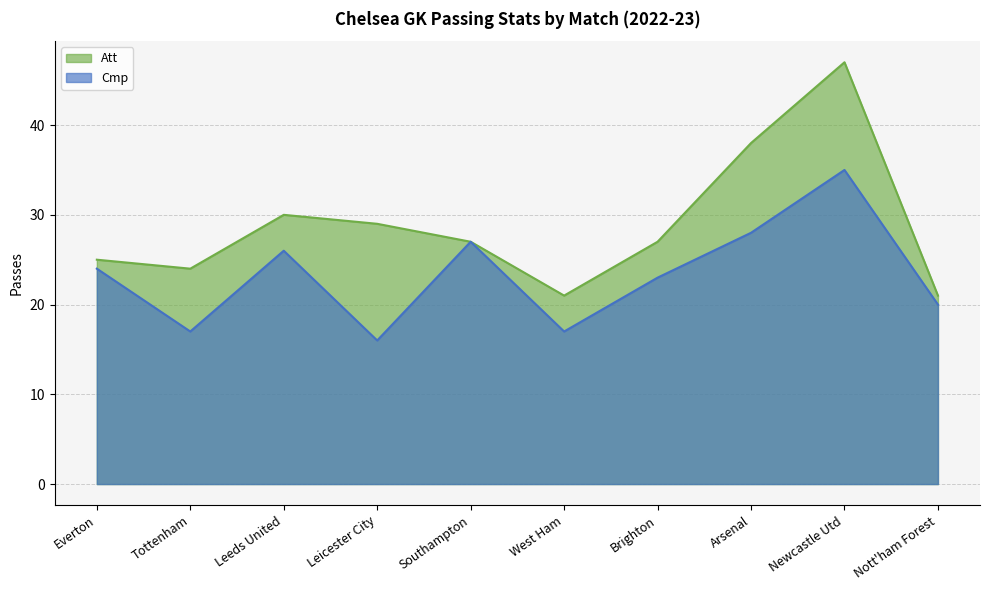

True or false: Cmp and Att intersect in this chart.

False